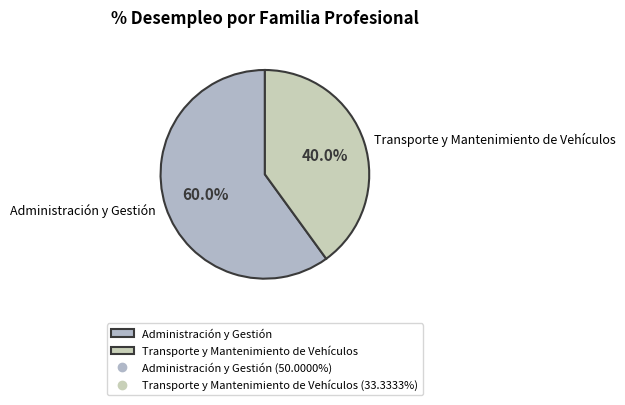

How many segments does this pie chart have?

2